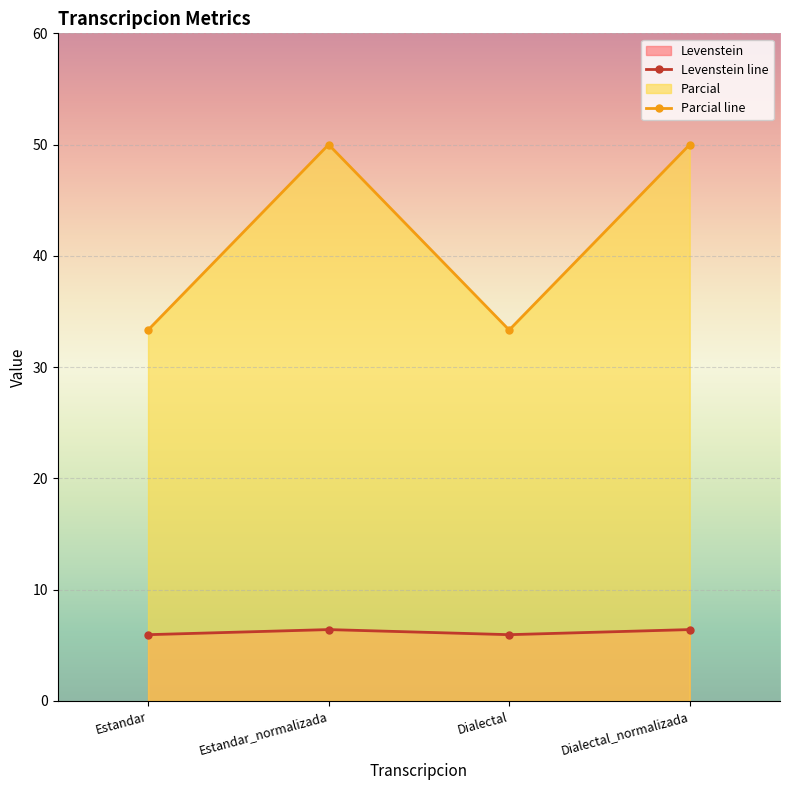

Does the chart display data point markers on the line(s)?

Yes